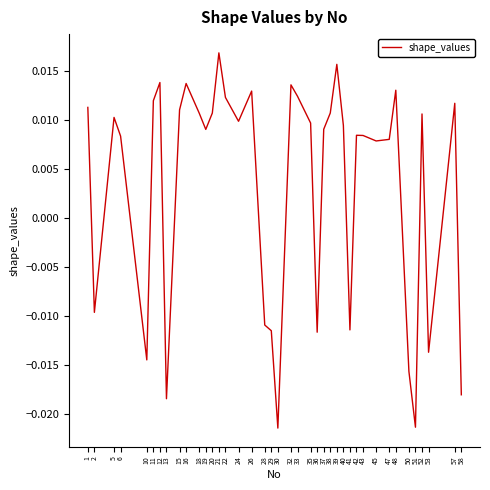

How many lines are shown in the chart?

1